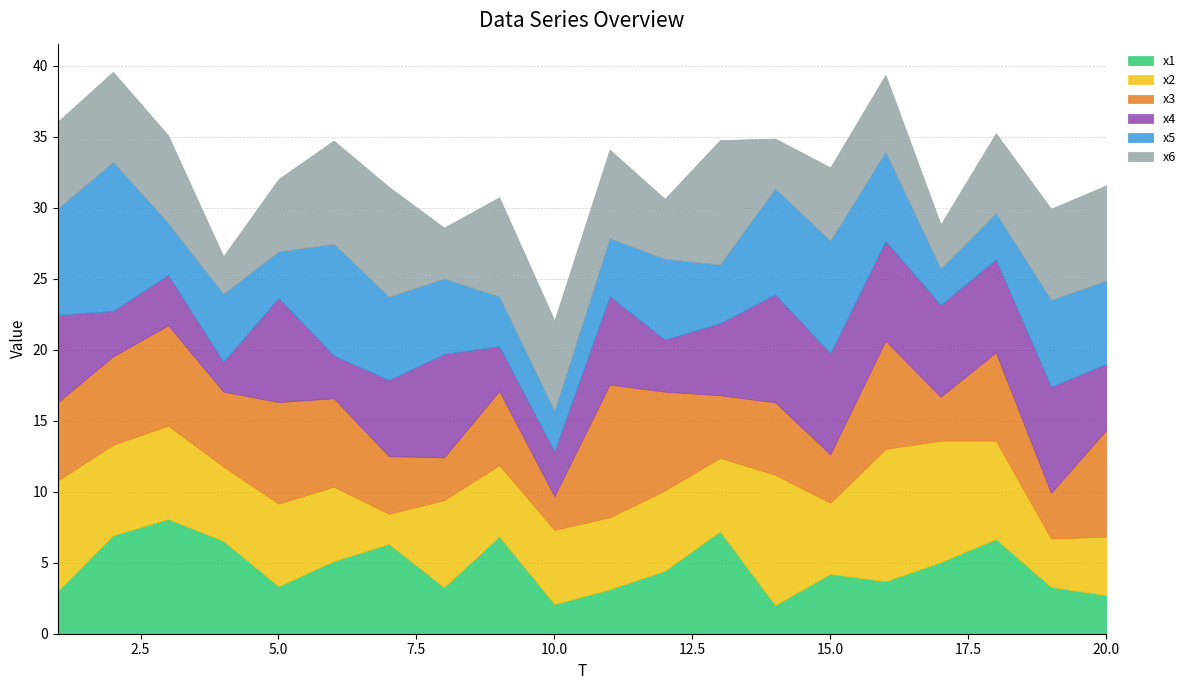

Between 6 and 5, which is larger?

6